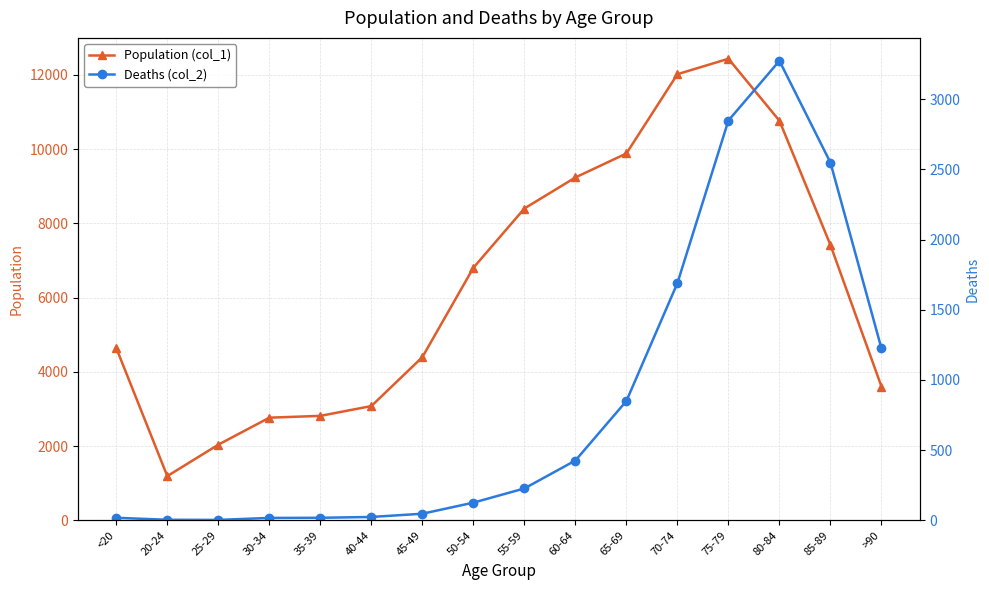

Where is the first local maximum for Deaths (col_2)?

80-84